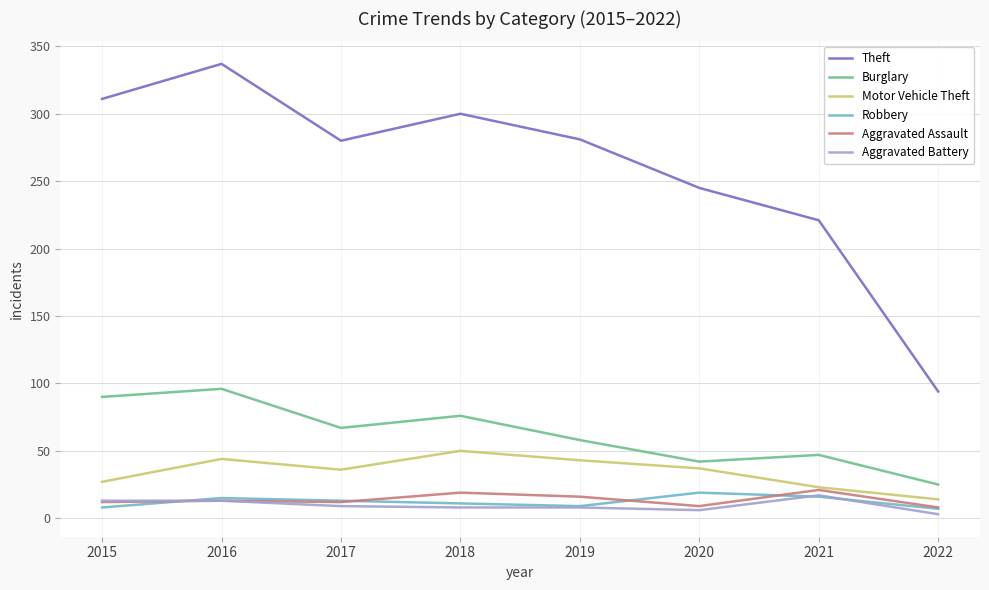

Which series has the largest total across all categories?

Theft